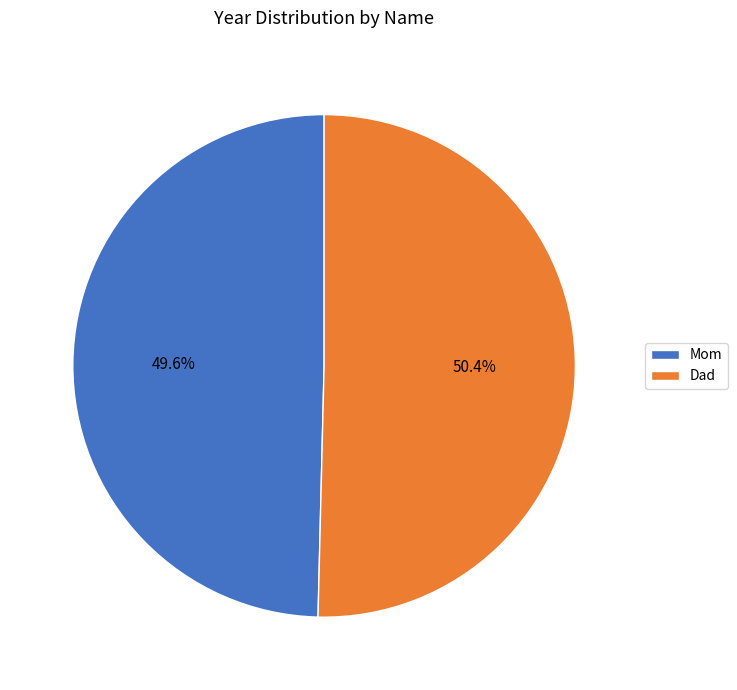

How many slices are in this pie chart?

2